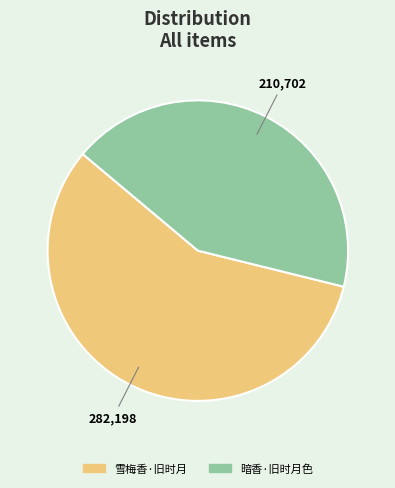

Rank the categories by value from highest to lowest.

雪梅香·旧时月, 暗香·旧时月色